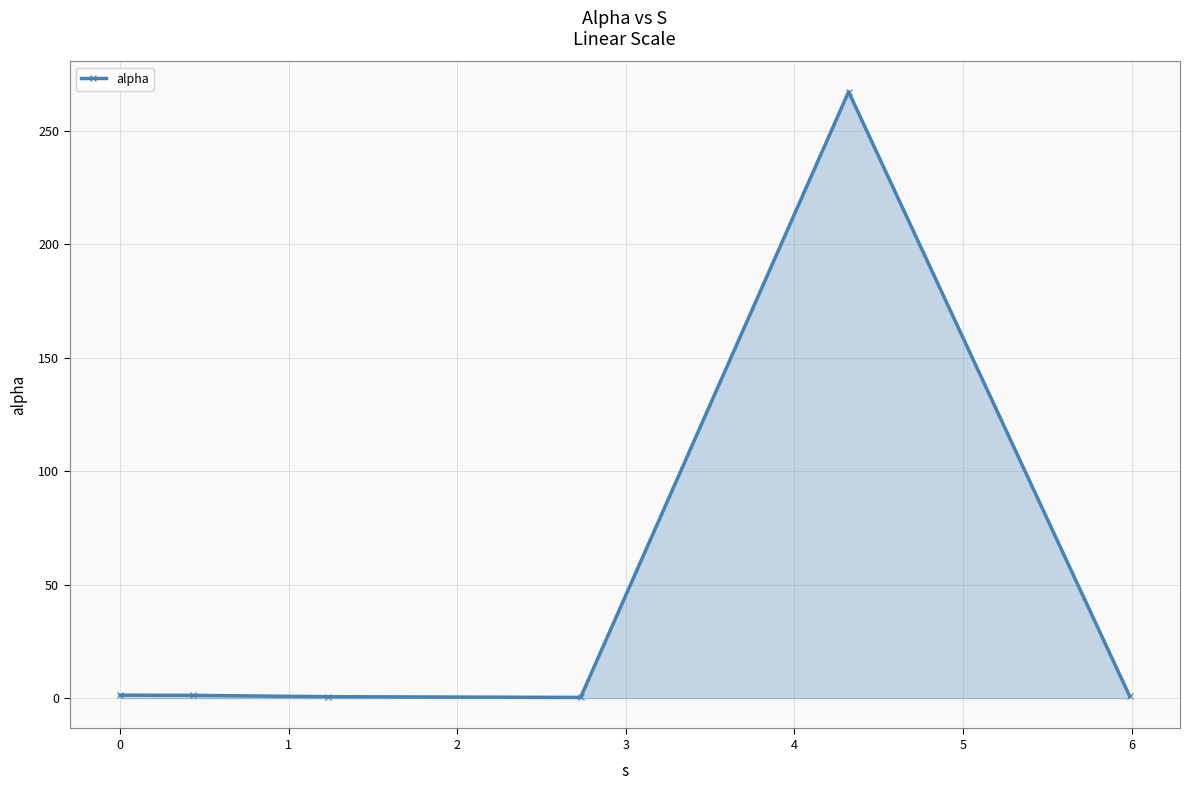

What is the difference between the maximum and minimum values?

266.9